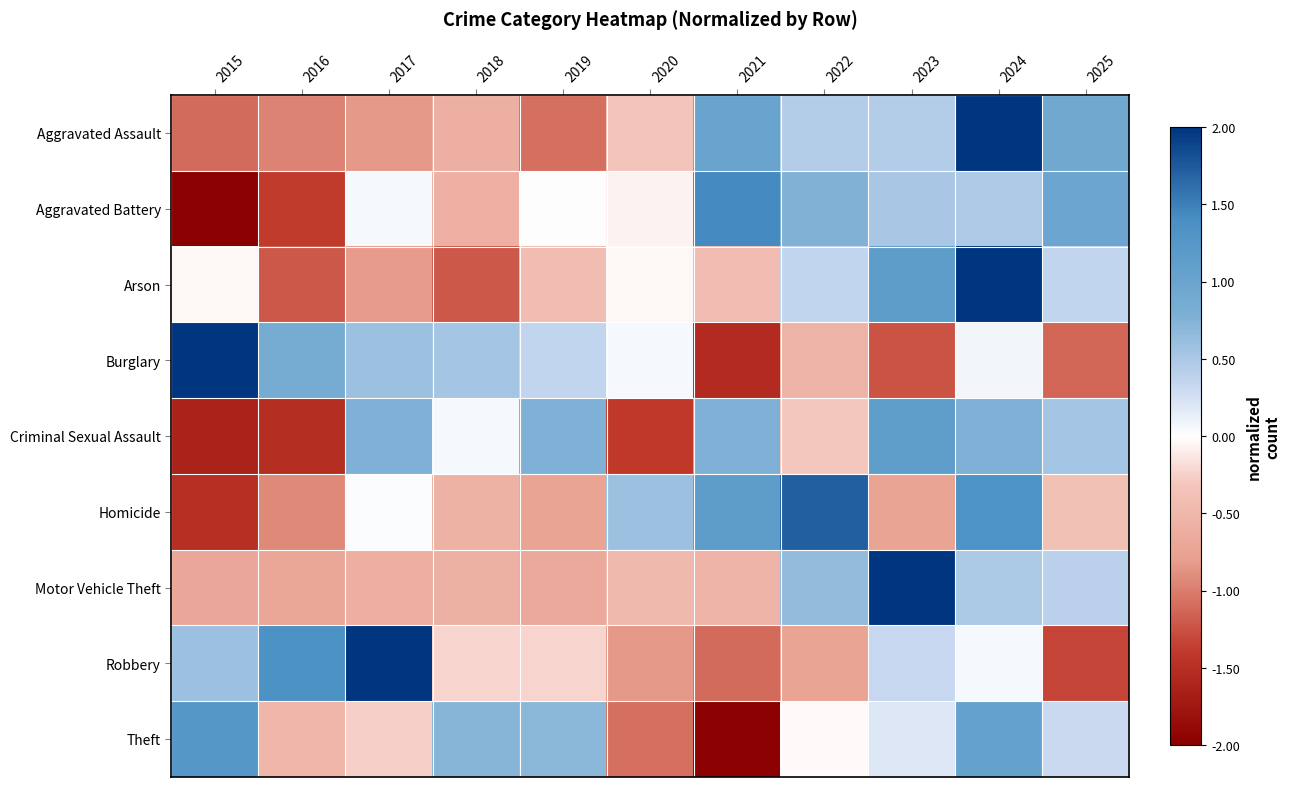

Which series has the largest total across all categories?

Theft